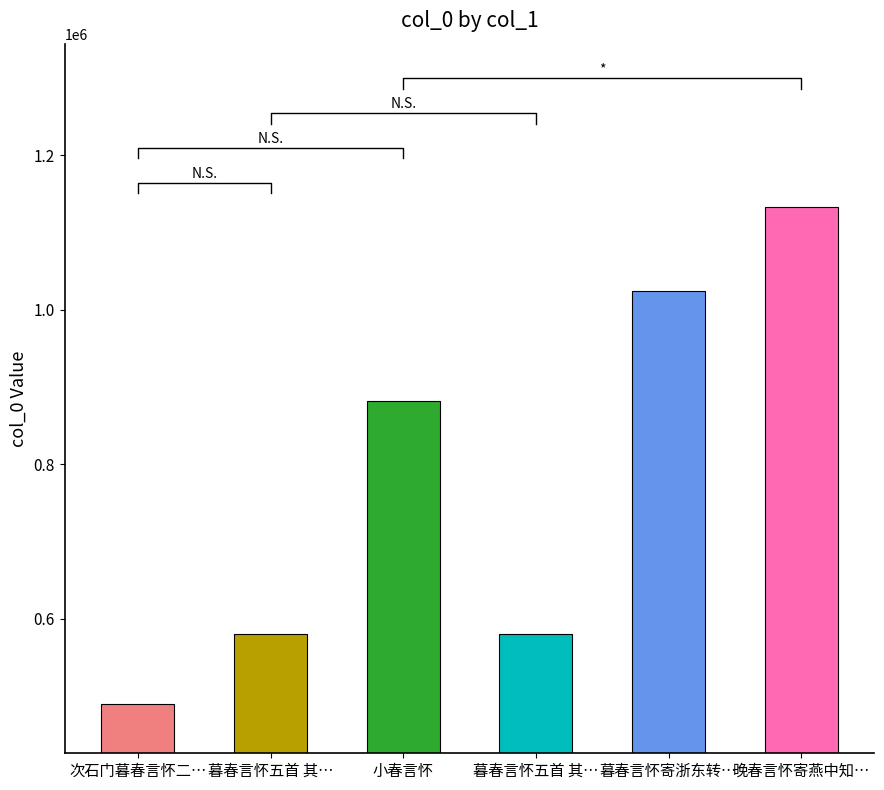

Is it true that the value at 暮春言怀寄浙东转… is 1023890?

True